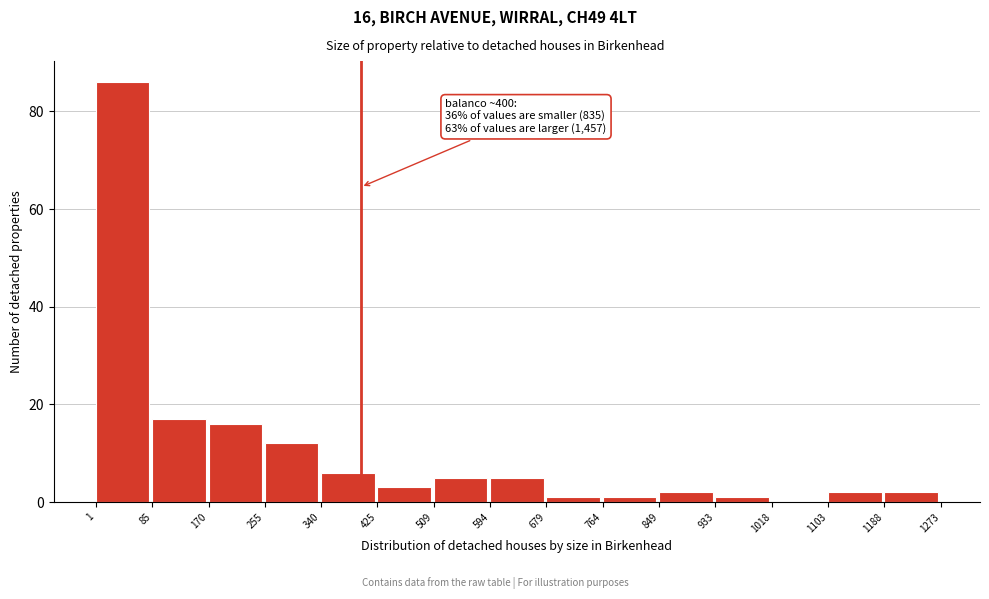

Over which range of the x-axis is the bar tallest?

1 to 85